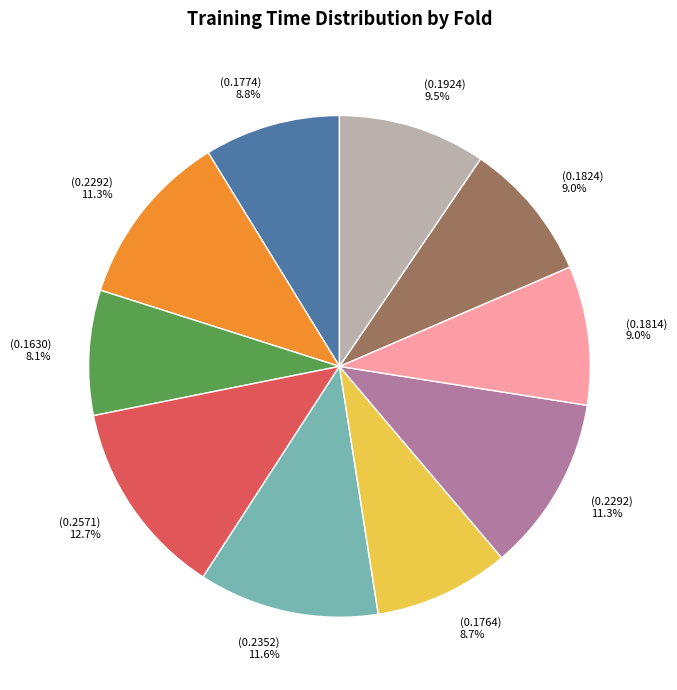

Count the number of slices in the pie.

10